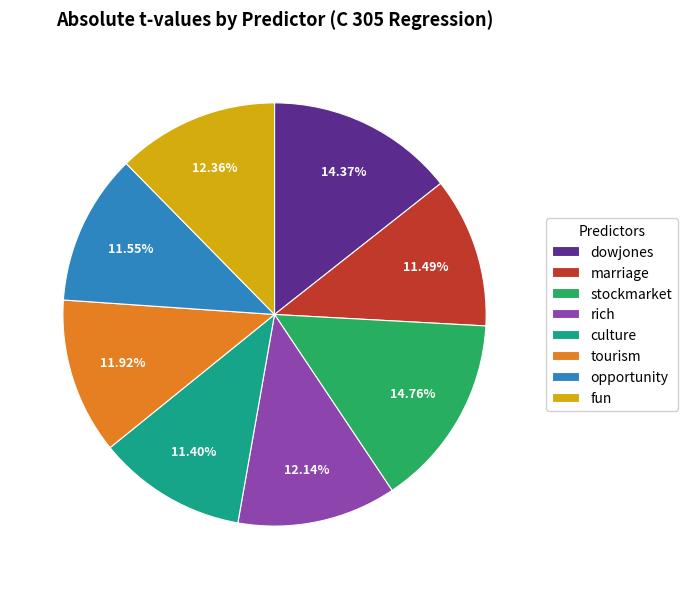

Does stockmarket account for over 50% of the chart?

No